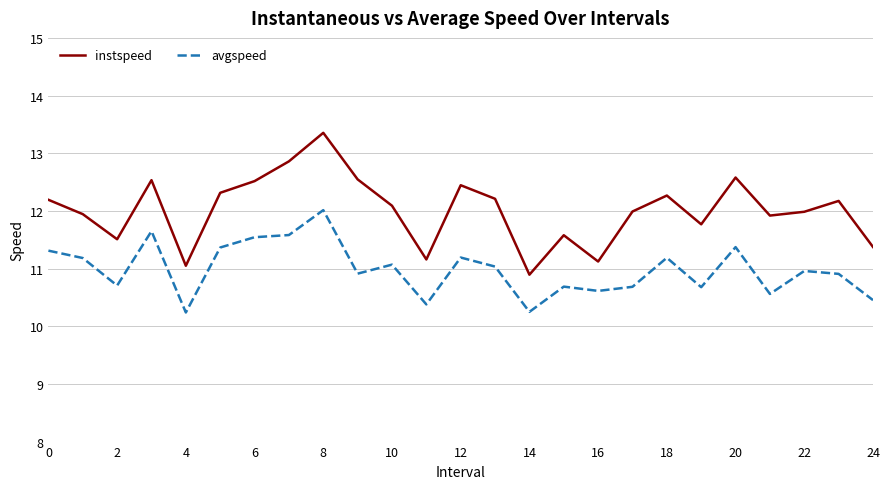

What is the maximum value shown in the chart?

13.4